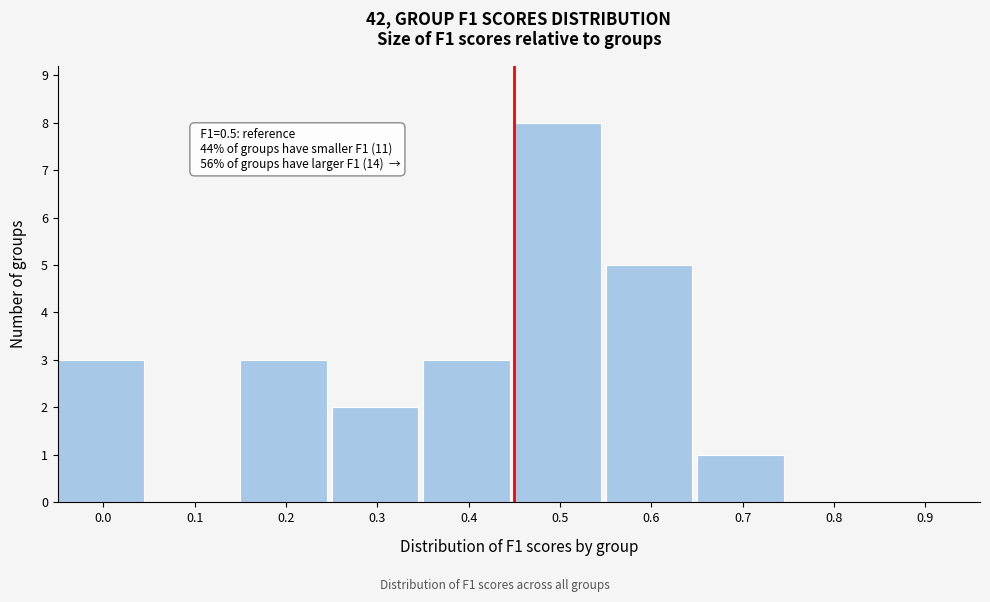

Reading right to left, transcribe all the data shown in this chart.

0.9=0	0.8=0	0.7=1	0.6=5	0.5=8	0.4=3	0.3=2	0.2=3	0.1=0	0.0=3